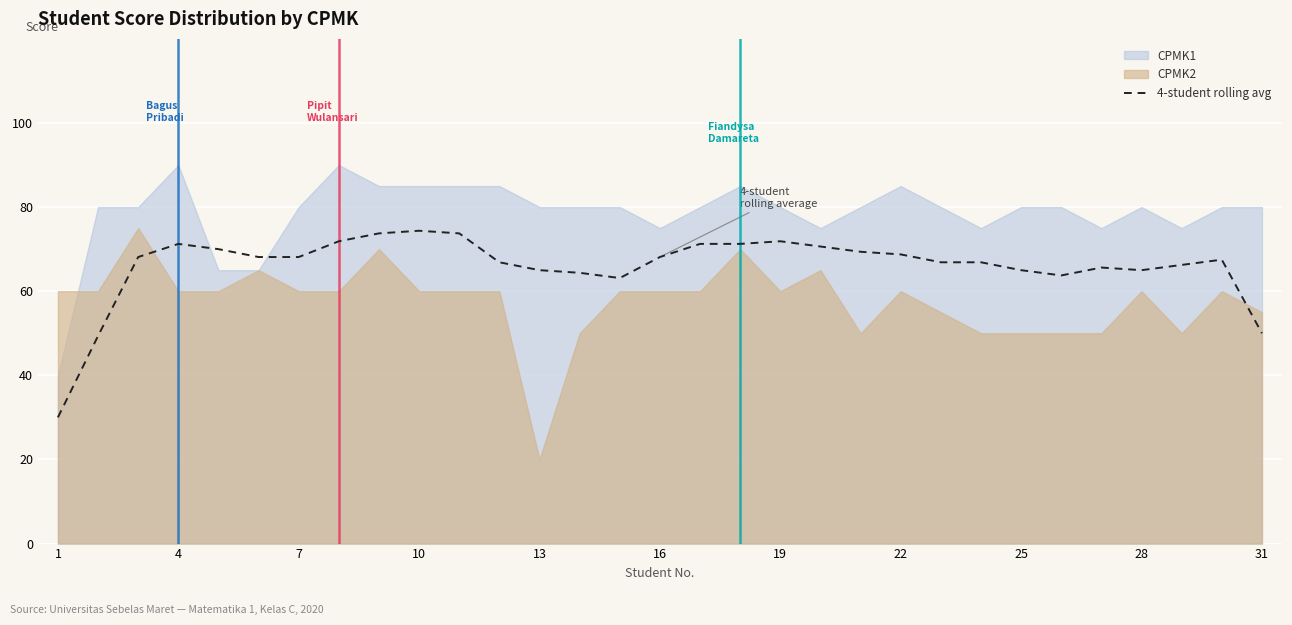

What is the minimum value for 4-student rolling avg?

30.0